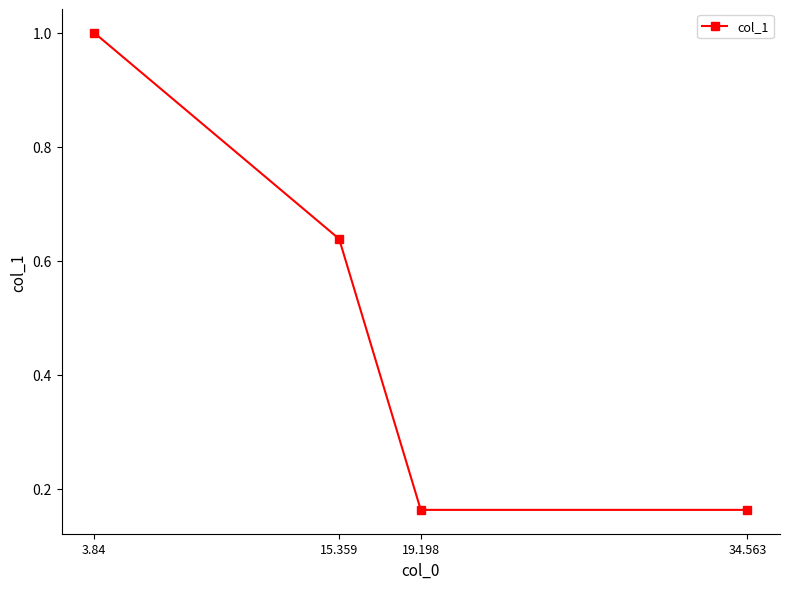

How many lines are shown in the chart?

1